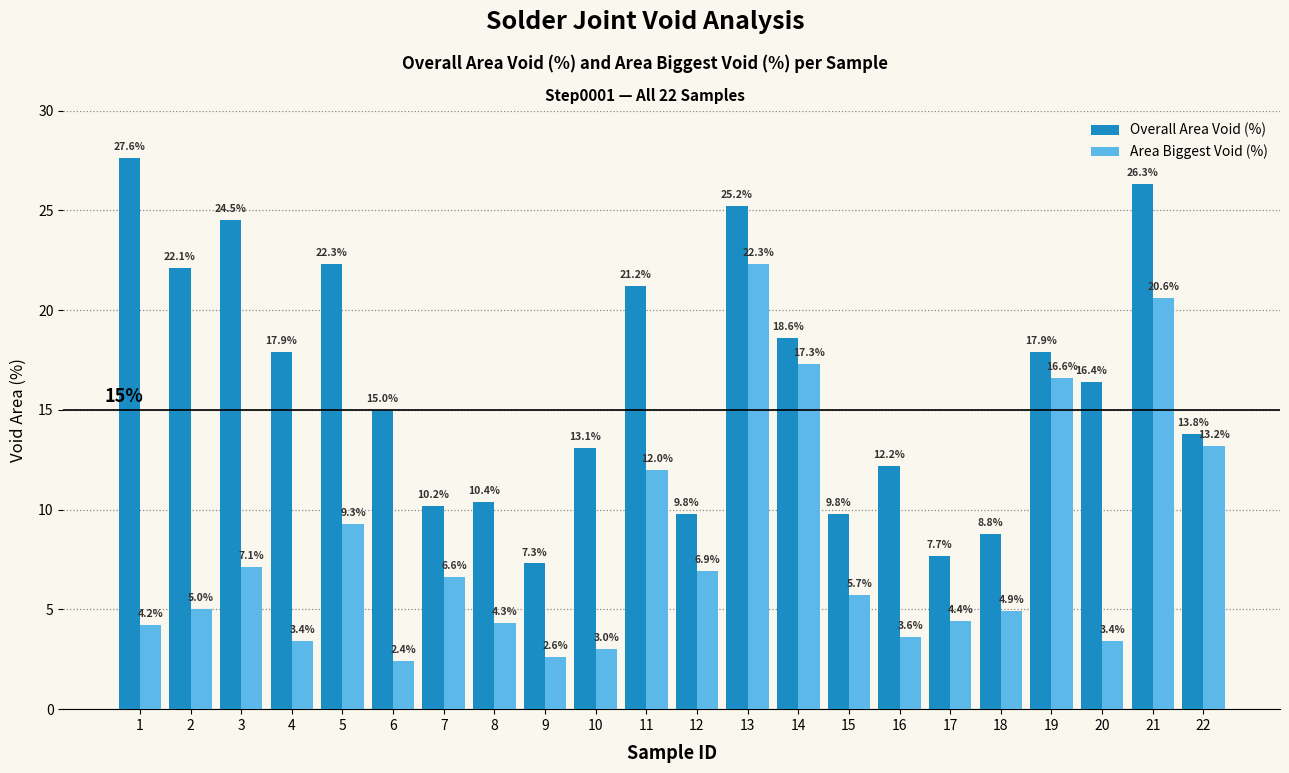

The Overall Area Void (%) series shows 8.8 at 18. True or false?

True